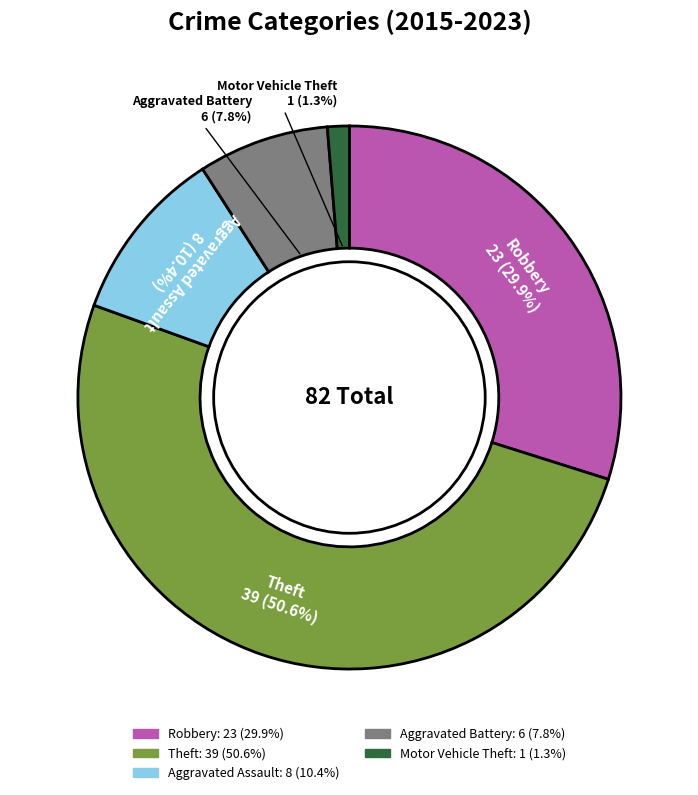

How many segments does this pie chart have?

5